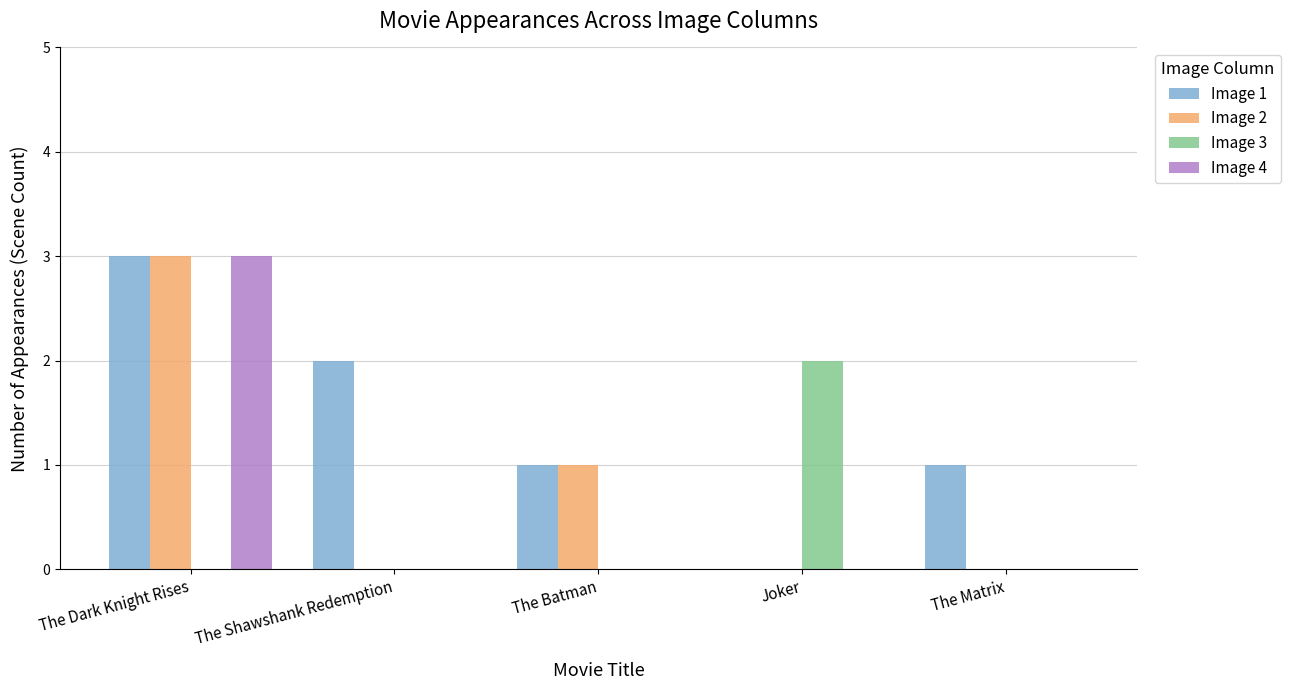

How many data points does each series have?

5